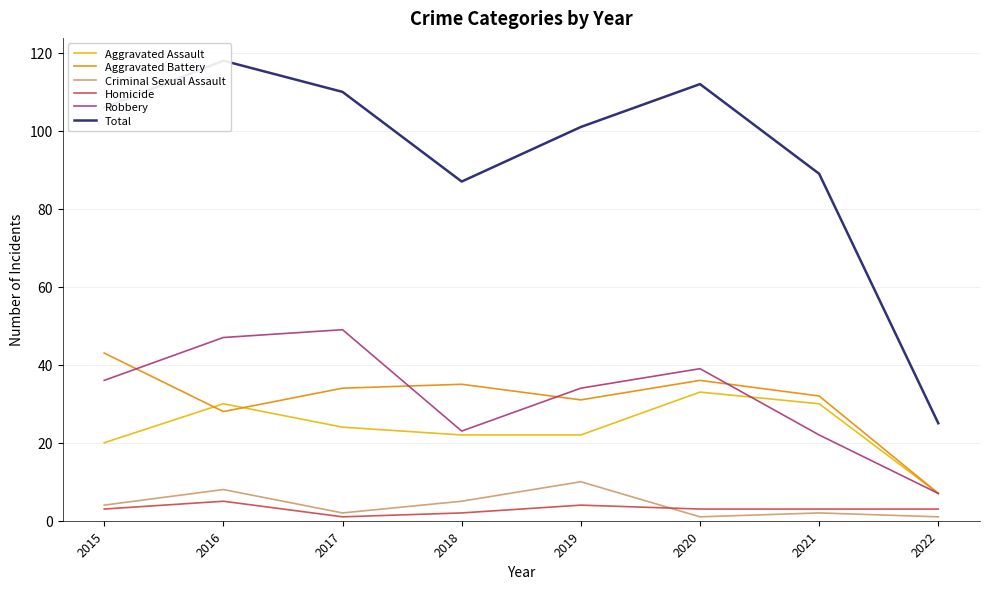

How many lines are shown in the chart?

6